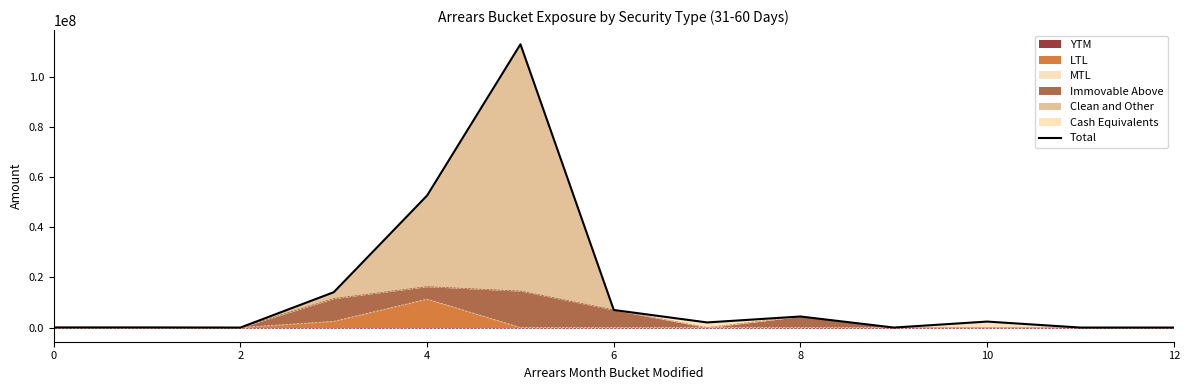

What is the maximum value shown in the chart?

113060799.2